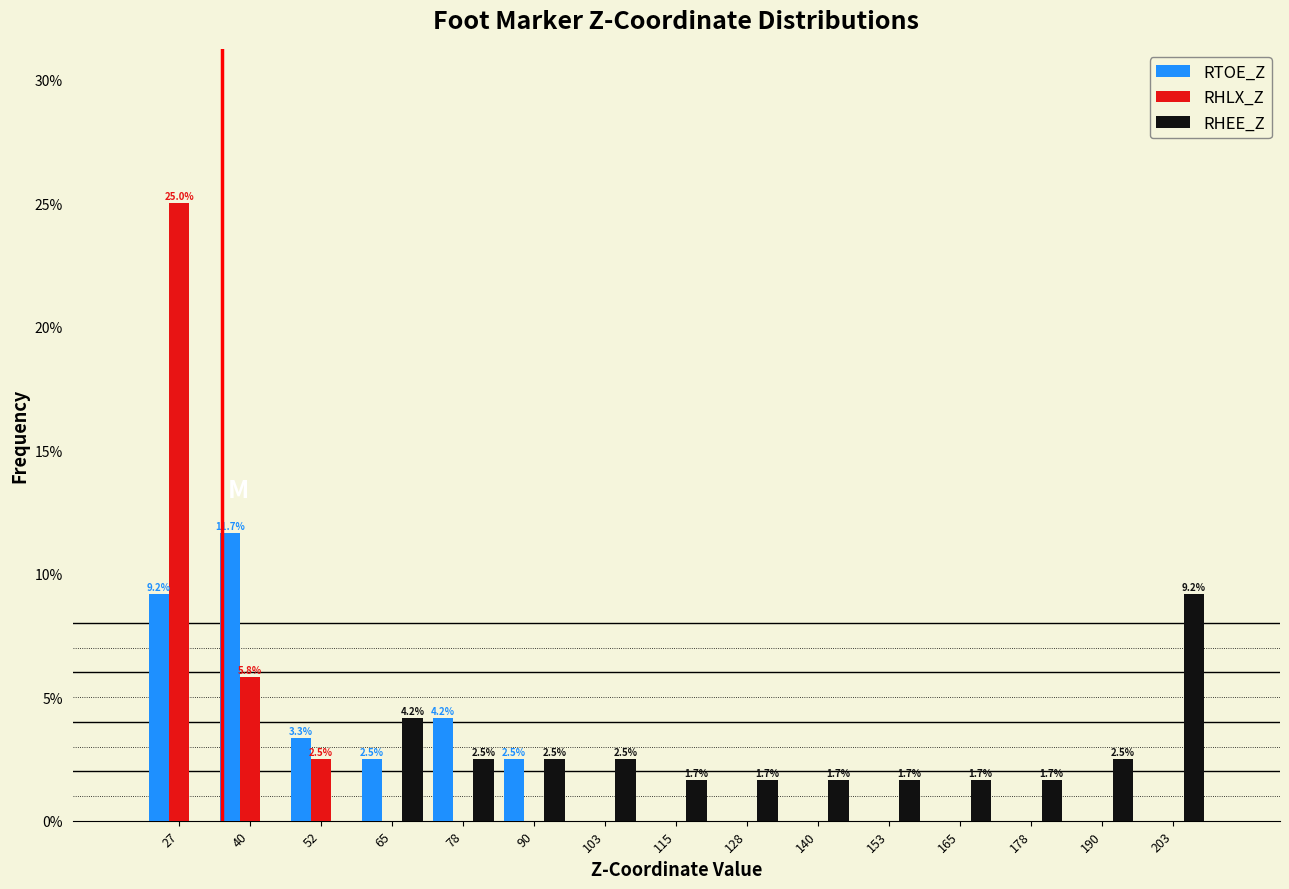

In the RHEE_Z series, which range on the x-axis has the tallest bar?

196 to 210